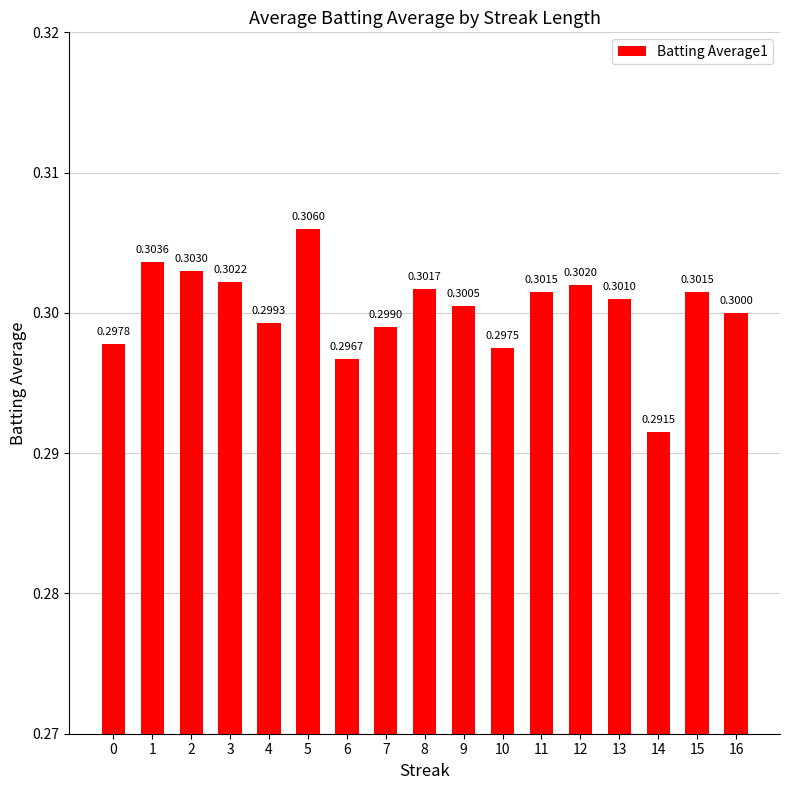

What is the average value?

0.3